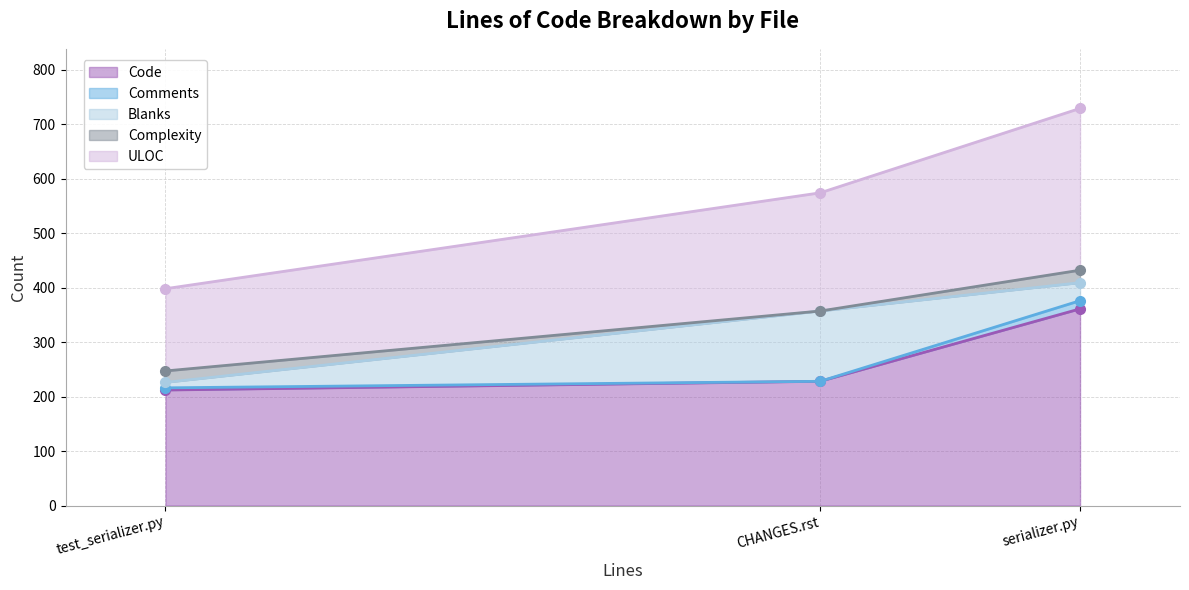

What are all the series names shown in the legend?

Code, Comments, Blanks, Complexity, ULOC